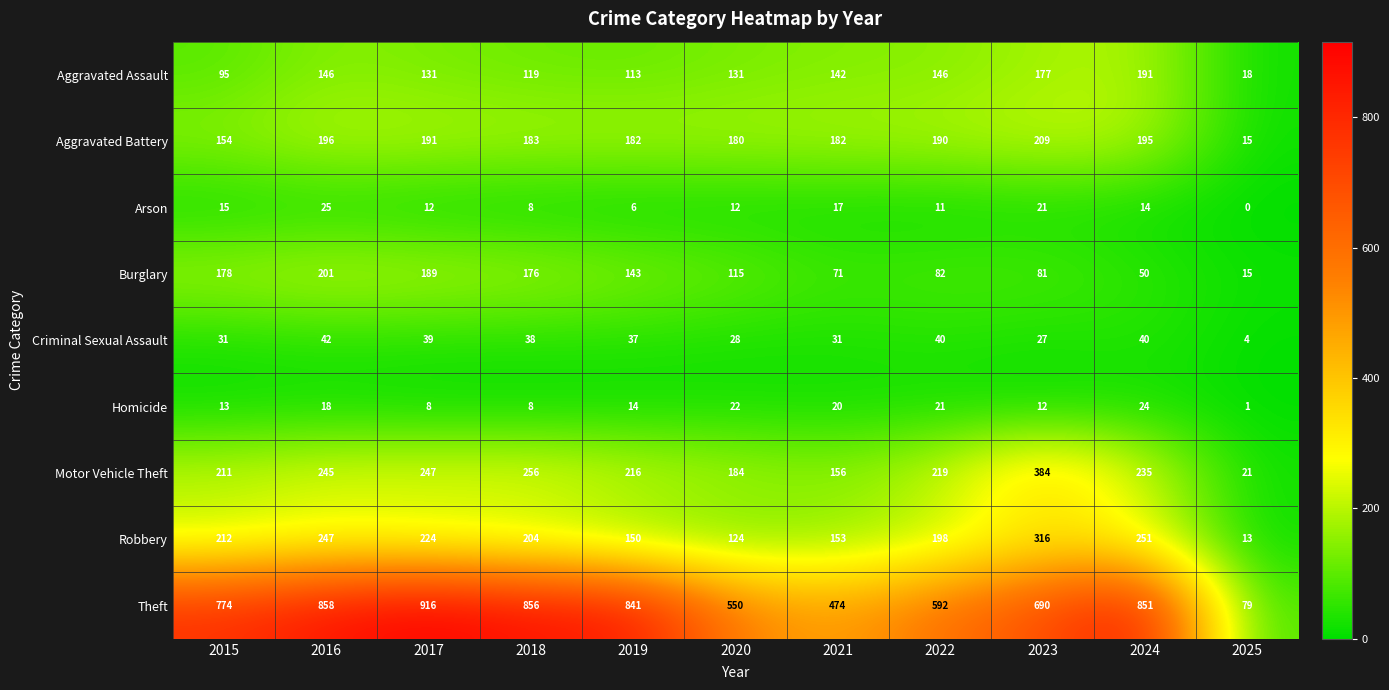

At which label is Criminal Sexual Assault closest to 23?

2023